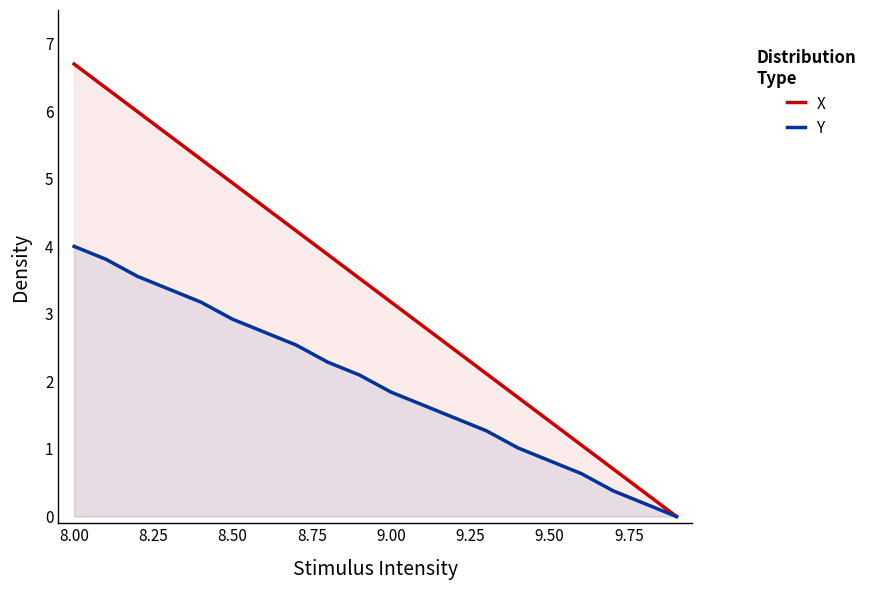

What is the average value of the Y series?

2.0